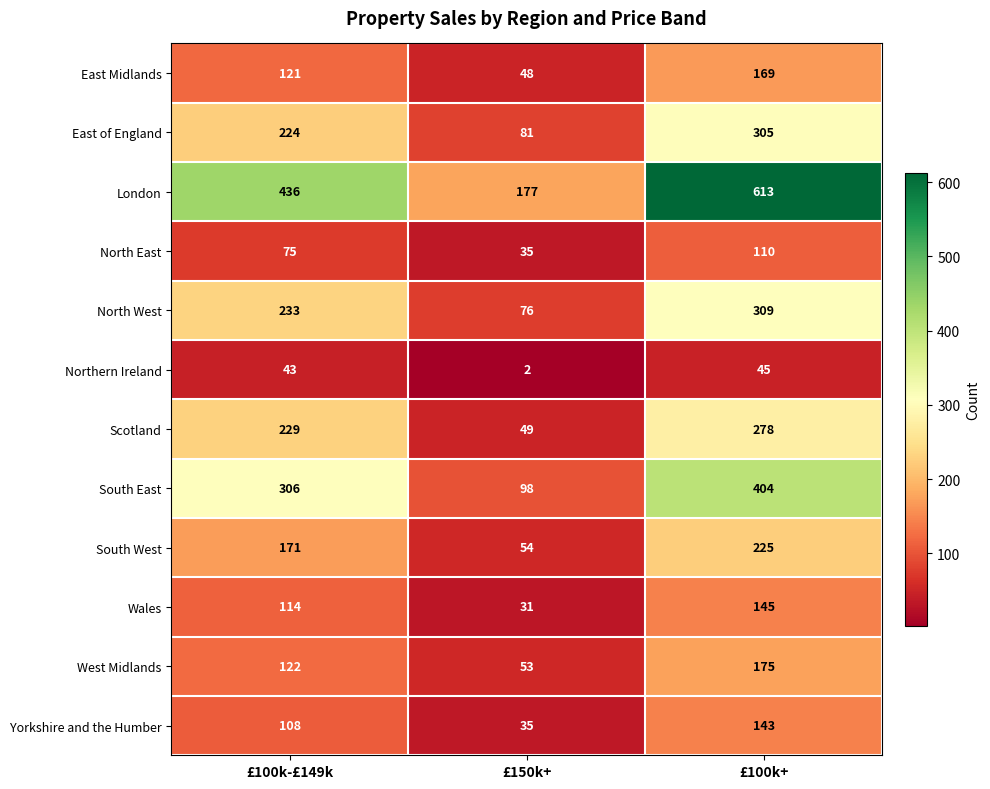

At which label does South West reach its minimum?

£150k+